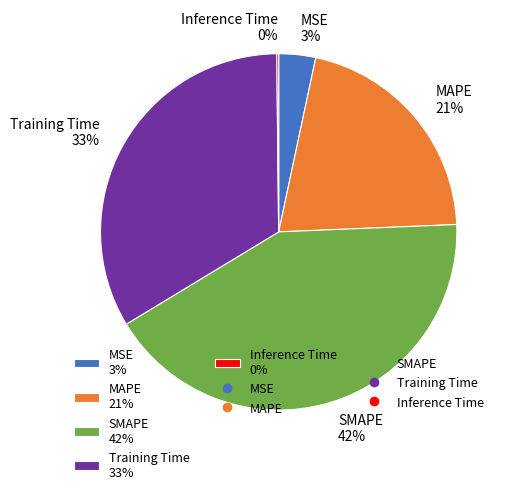

Which has a higher value, Training Time or MSE?

Training Time